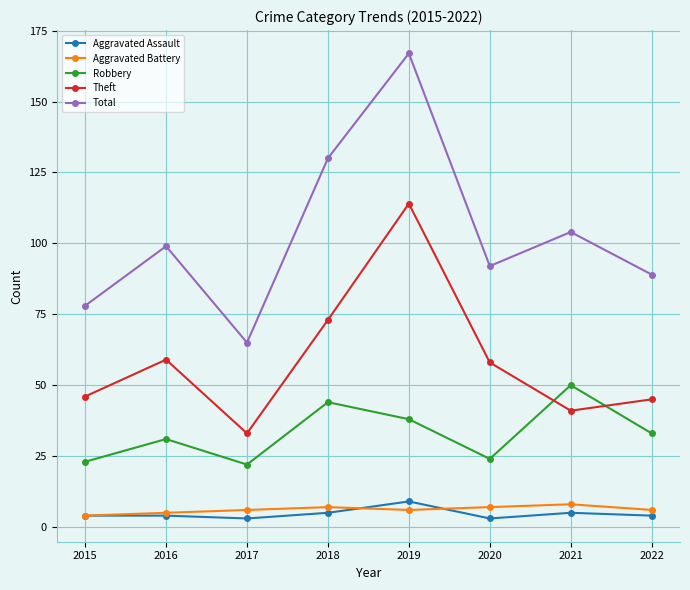

True or false: Robbery and Total intersect in this chart.

False